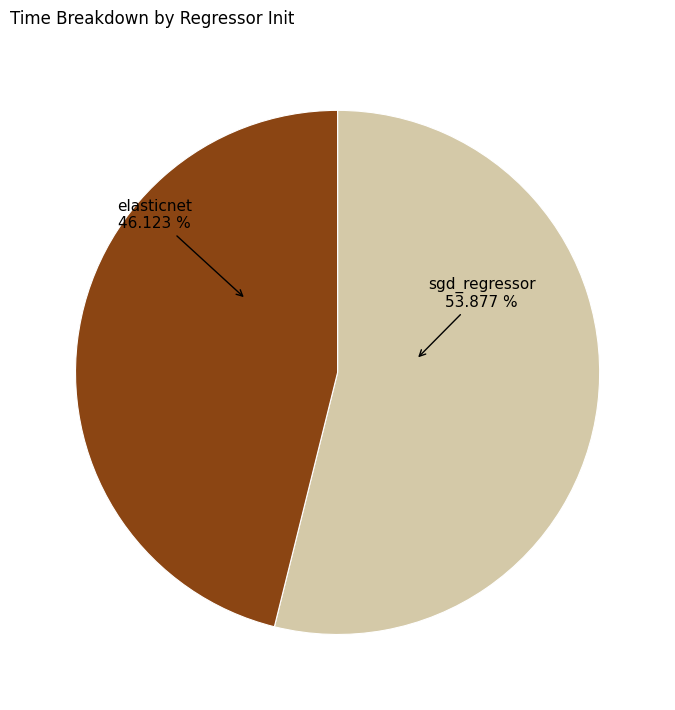

What is the total percentage of elasticnet and sgd_regressor?

100.0%